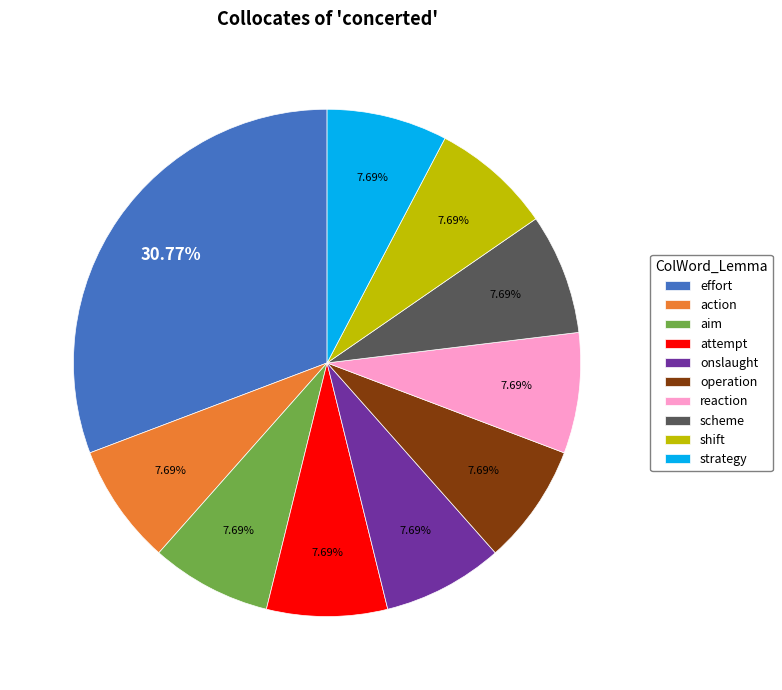

What percentage do shift and onslaught together represent?

15.4%